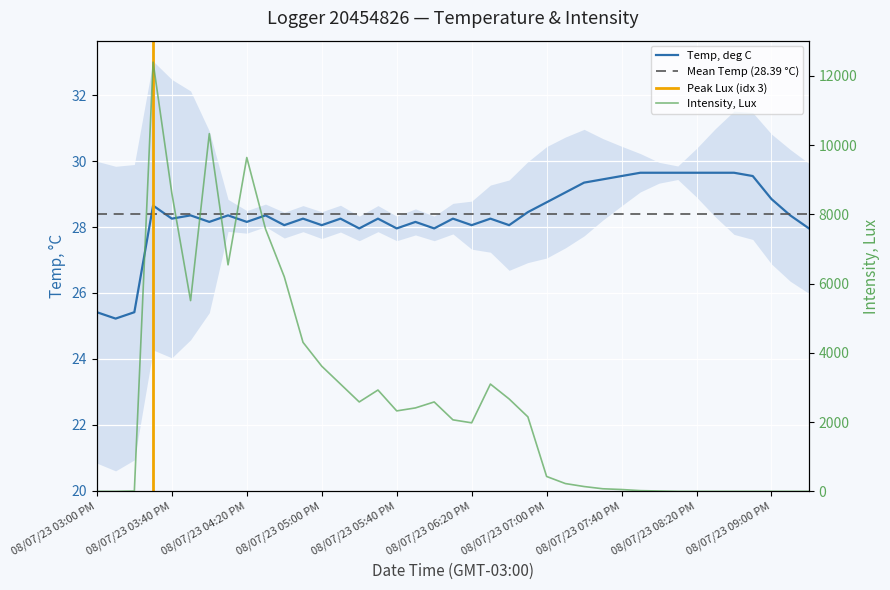

What is the average value of the Temp, deg C series?

28.4